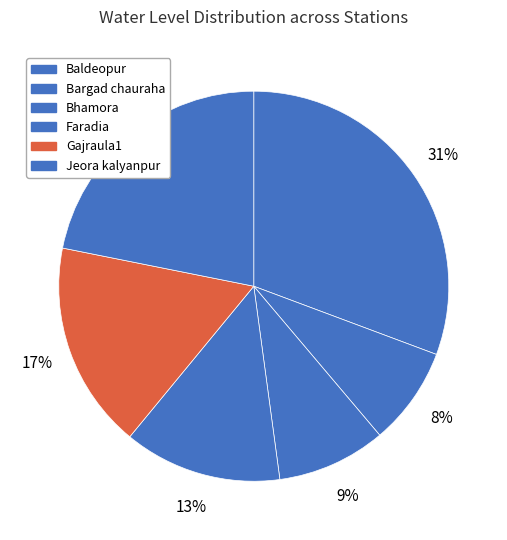

How many segments does this pie chart have?

6